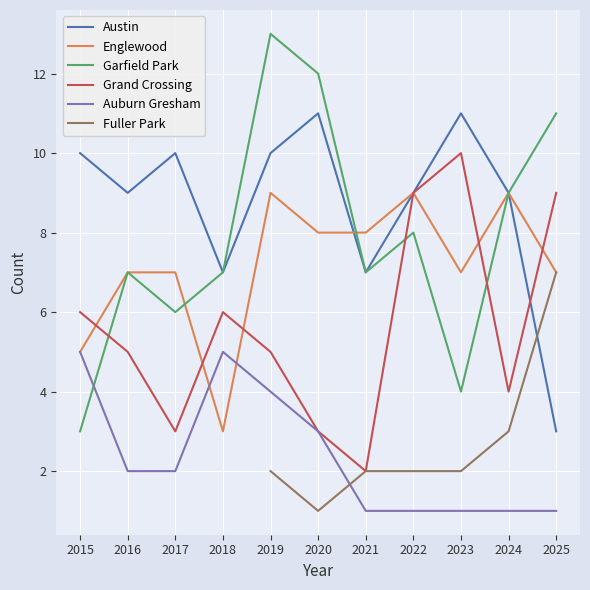

Is it true that Austin equals 6.2 at 2016?

False